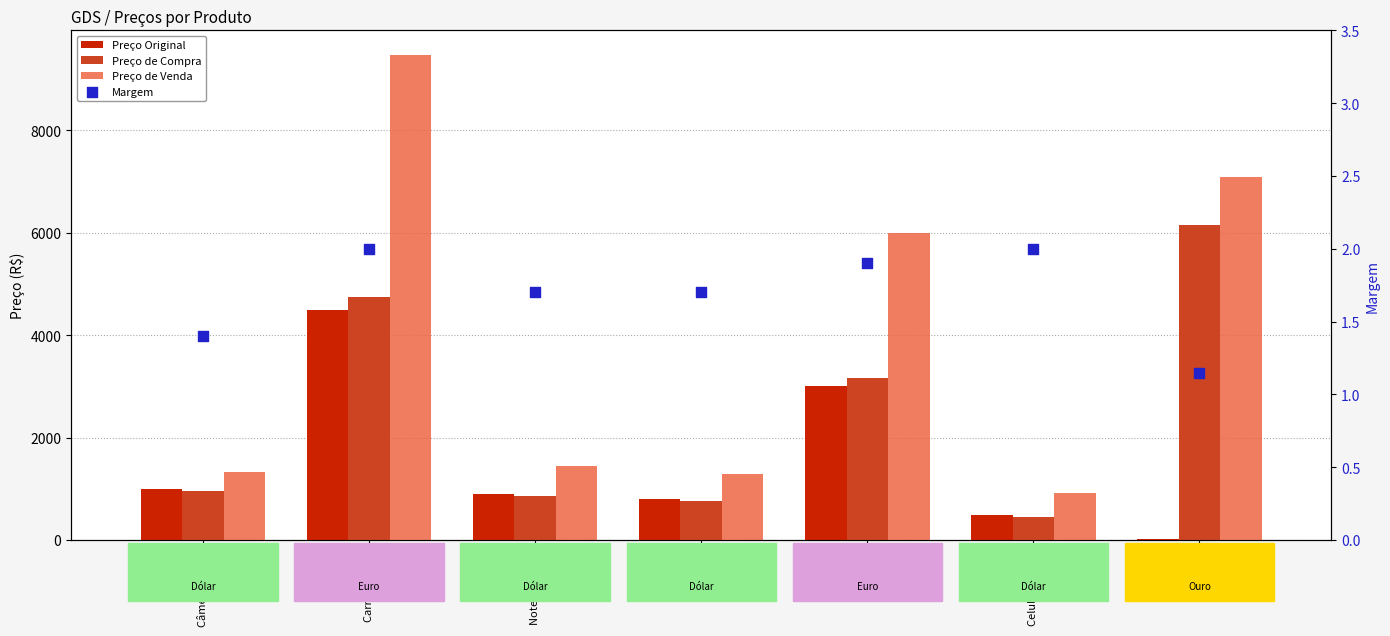

Which series has the largest total across all categories?

Preço de Venda